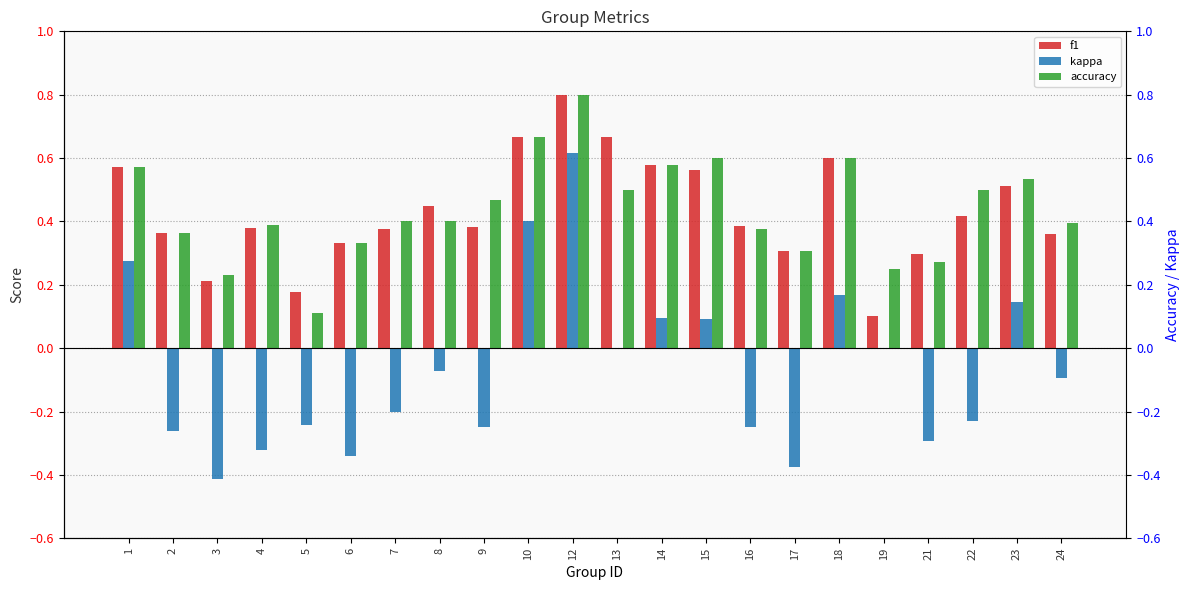

At how many categories does at least one series exceed 0?

22